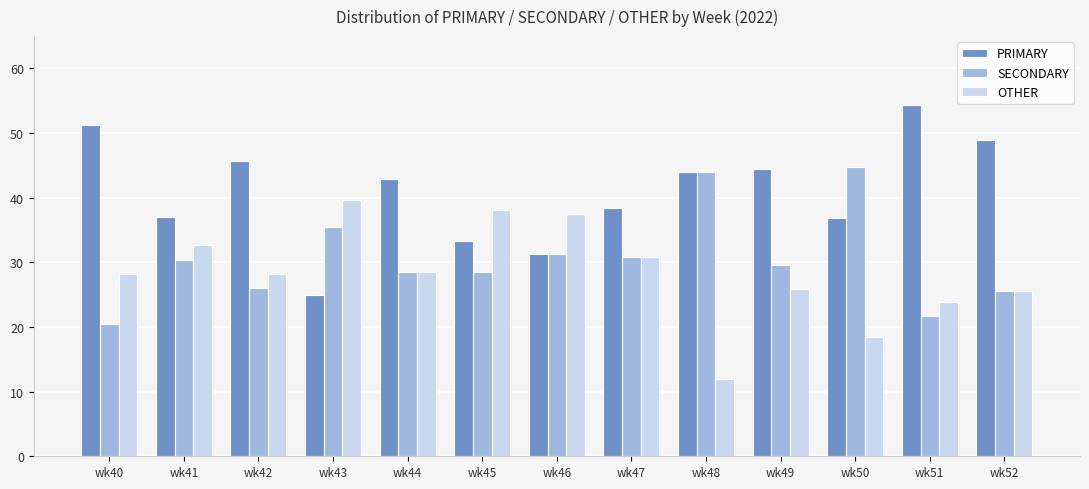

Rank the series by their maximum value, from lowest to highest.

OTHER, SECONDARY, PRIMARY